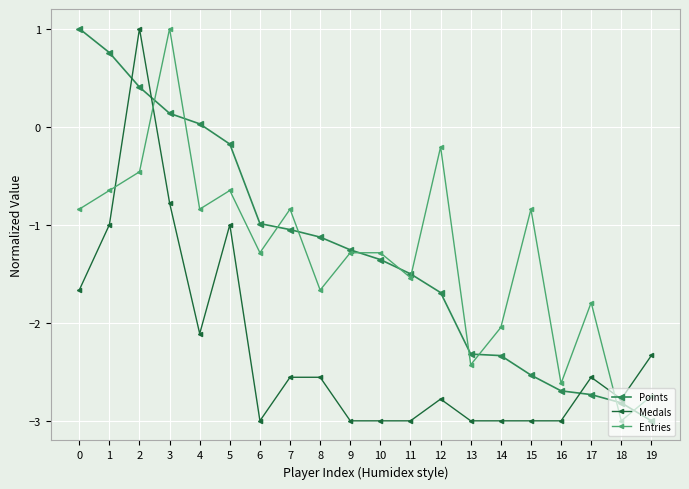

What is the difference between the highest and lowest values at 17?

0.9